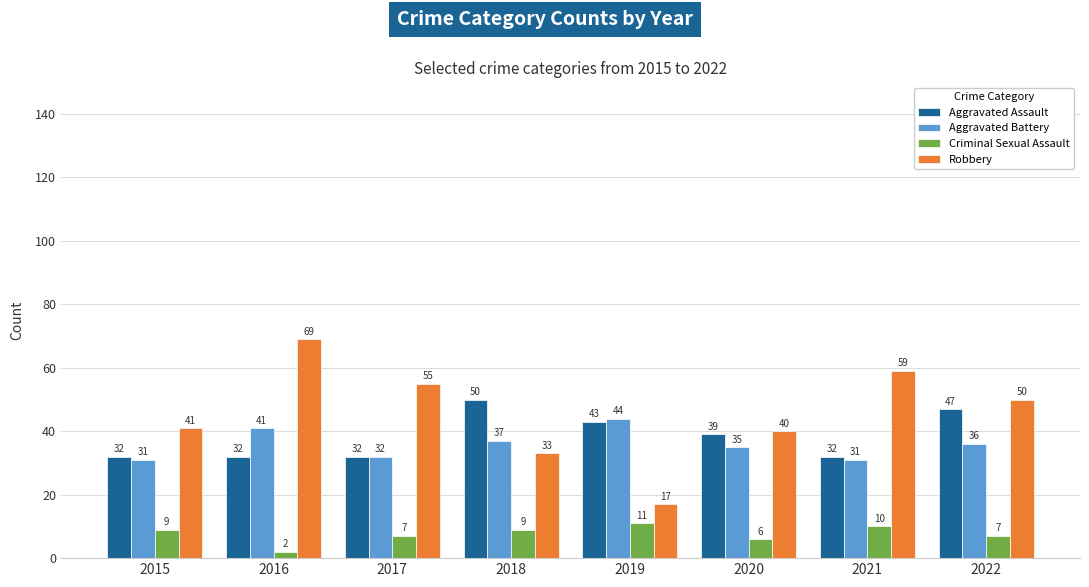

True or false: Robbery has a value of 69 at 2016.

True